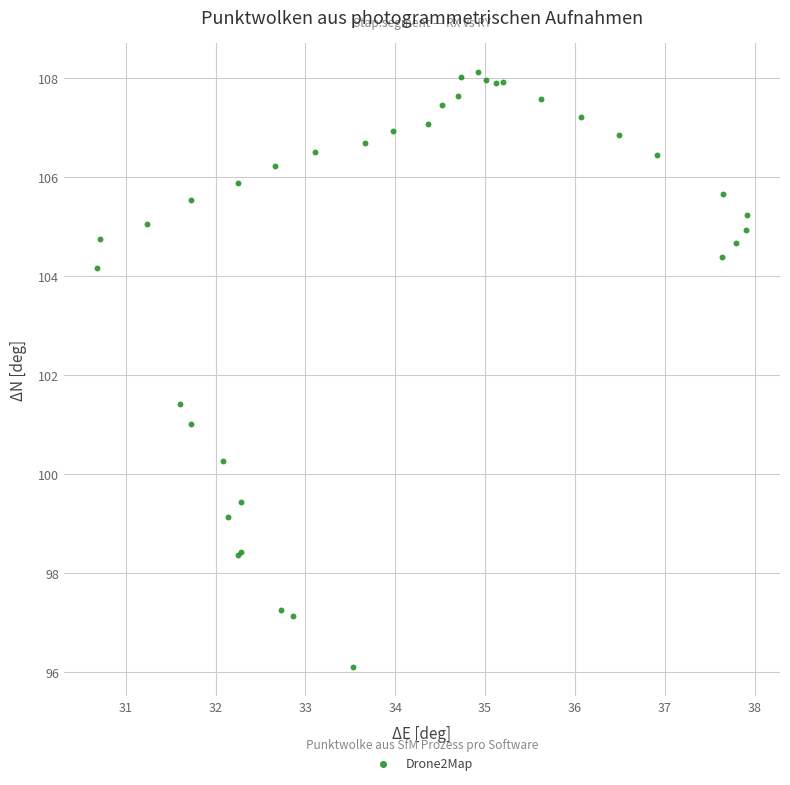

What Y value in the scatter plot is closest to 102?

101.4